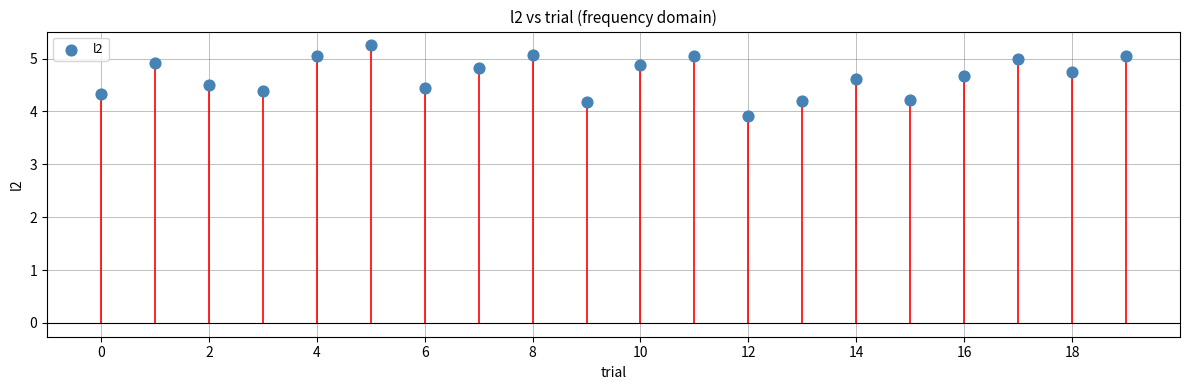

What is the range of X values (max minus min)?

19.0